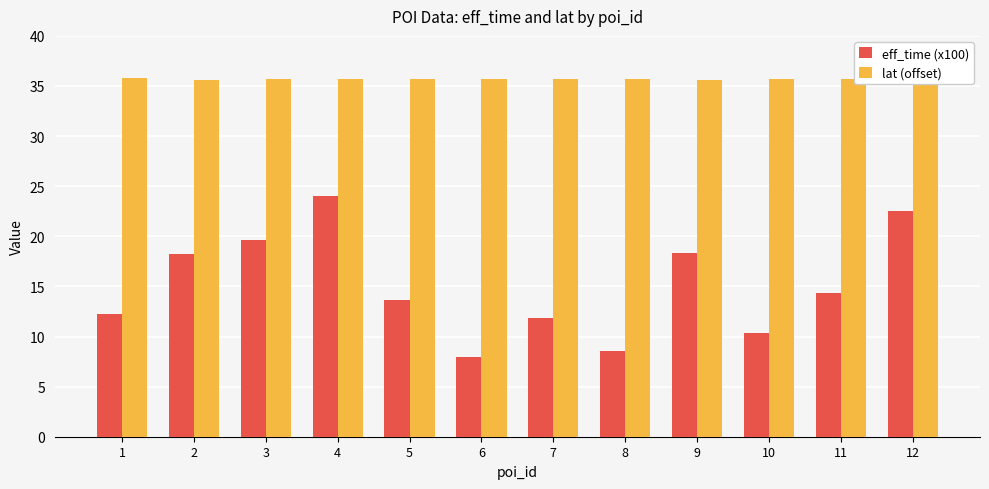

What is the average value of the lat (offset) series?

35.7